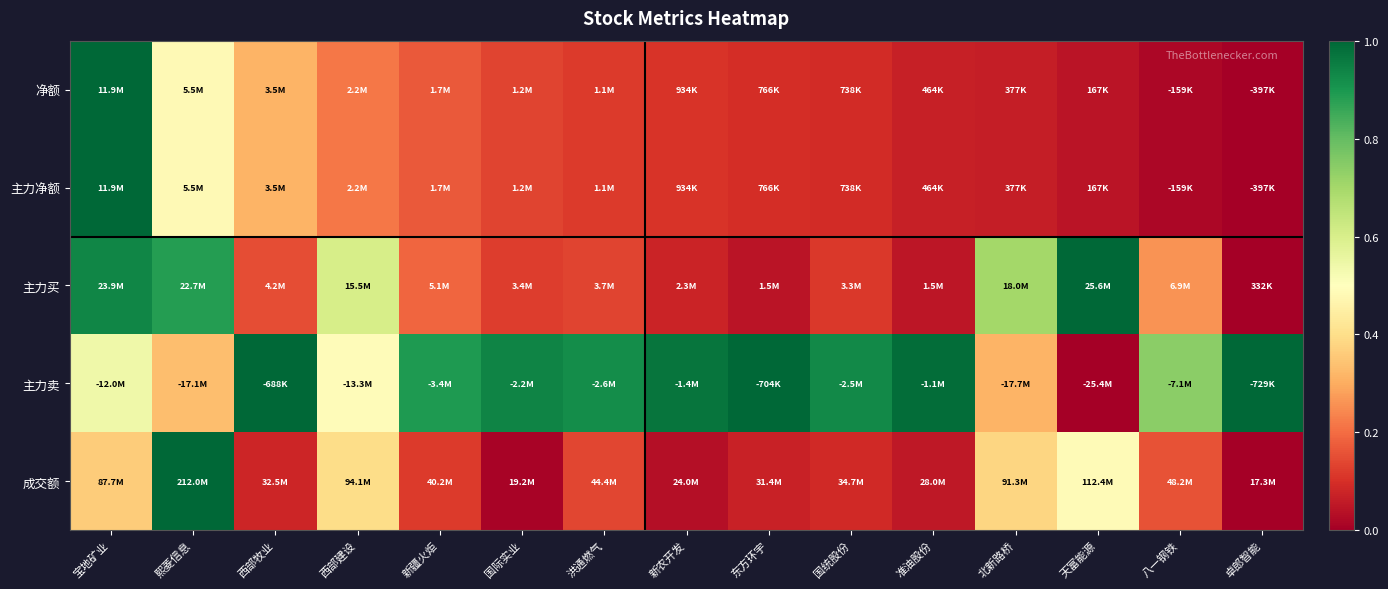

How many categories are shown in the chart?

15